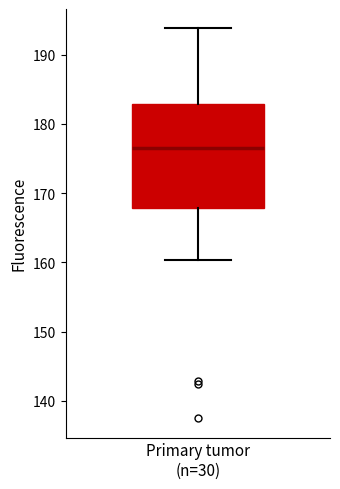

Read this box plot against the y-axis: the position of the median line, the range covered by the box, and the ends of both whiskers. The values are not printed on the chart, so give them approximately, as read against the axis.

median 177, box 168 to 183, whiskers 160 to 194